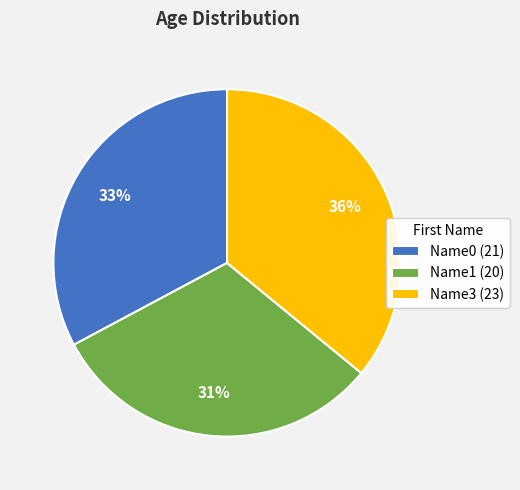

Rank the categories by value from highest to lowest.

Name3, Name0, Name1